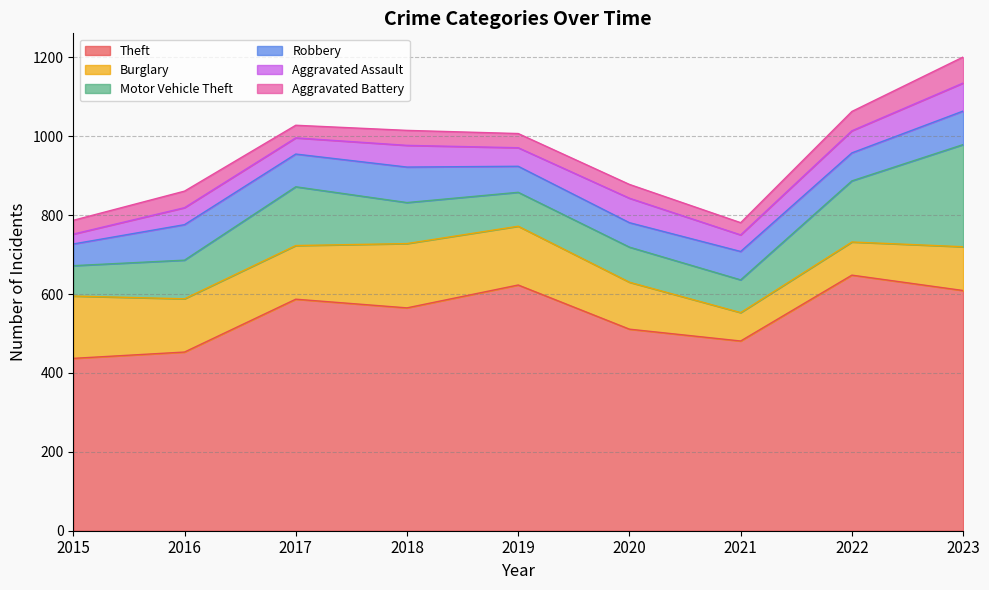

Reading left to right, list all the values displayed in this chart.

Theft: 437	453	587	565	623	511	481	648	609
Burglary: 158	135	136	163	149	119	72	84	111
Motor Vehicle Theft: 77	98	149	104	86	89	83	155	259
Robbery: 55	90	83	90	66	62	72	71	85
Aggravated Assault: 25	43	41	55	47	62	42	56	71
Aggravated Battery: 35	42	32	38	36	35	31	49	66